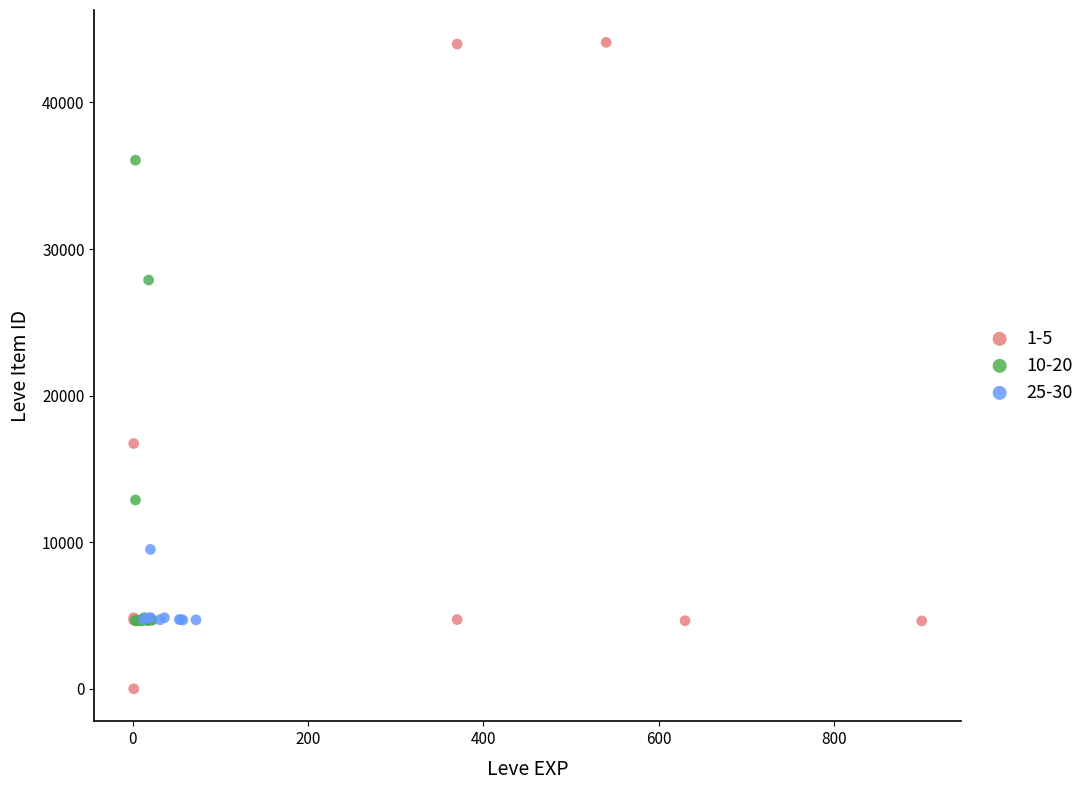

Which series reaches the minimum Y coordinate?

1-5